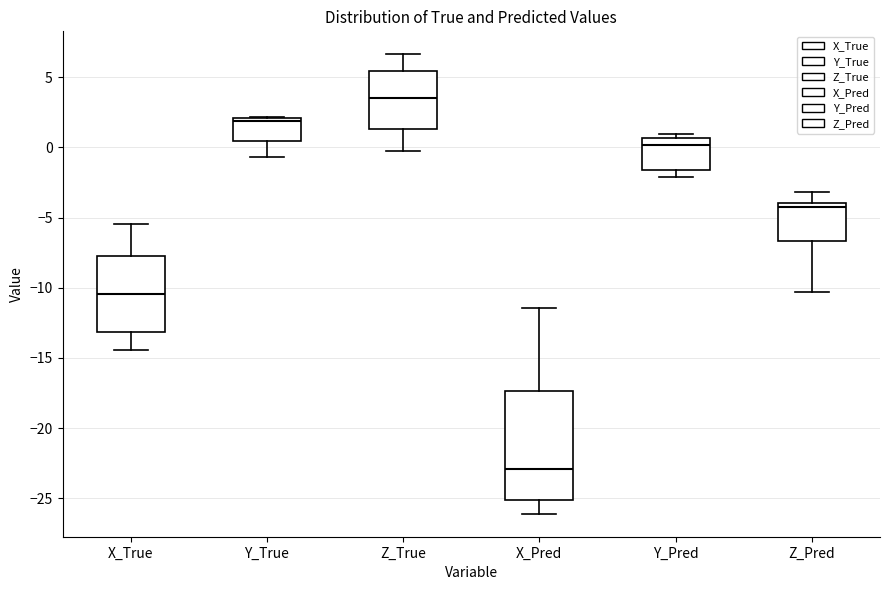

Which box's median line is the highest?

Z_True